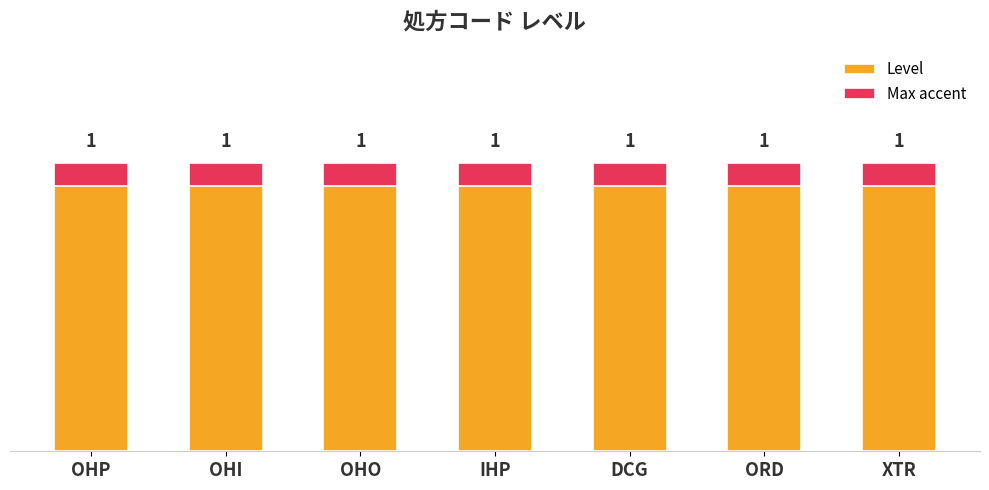

Count the number of categories in the chart.

7